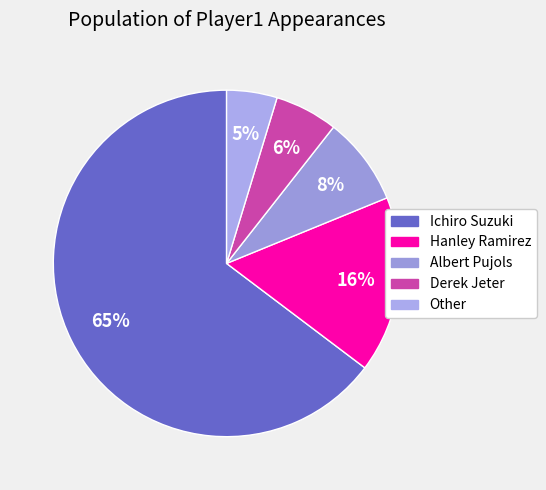

What percentage is NOT represented by Albert Pujols?

91.8%